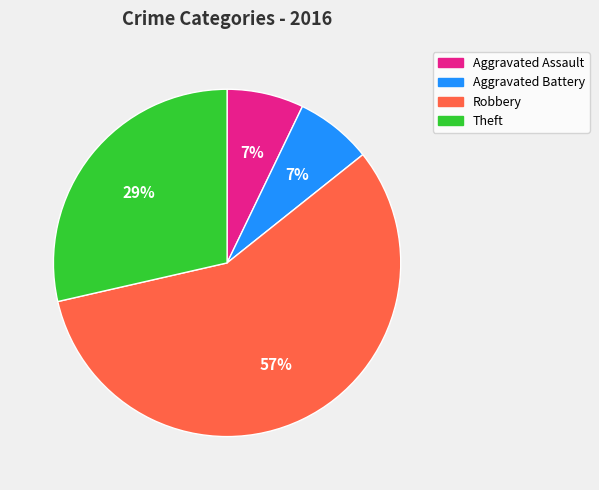

Which slice is the largest?

Robbery